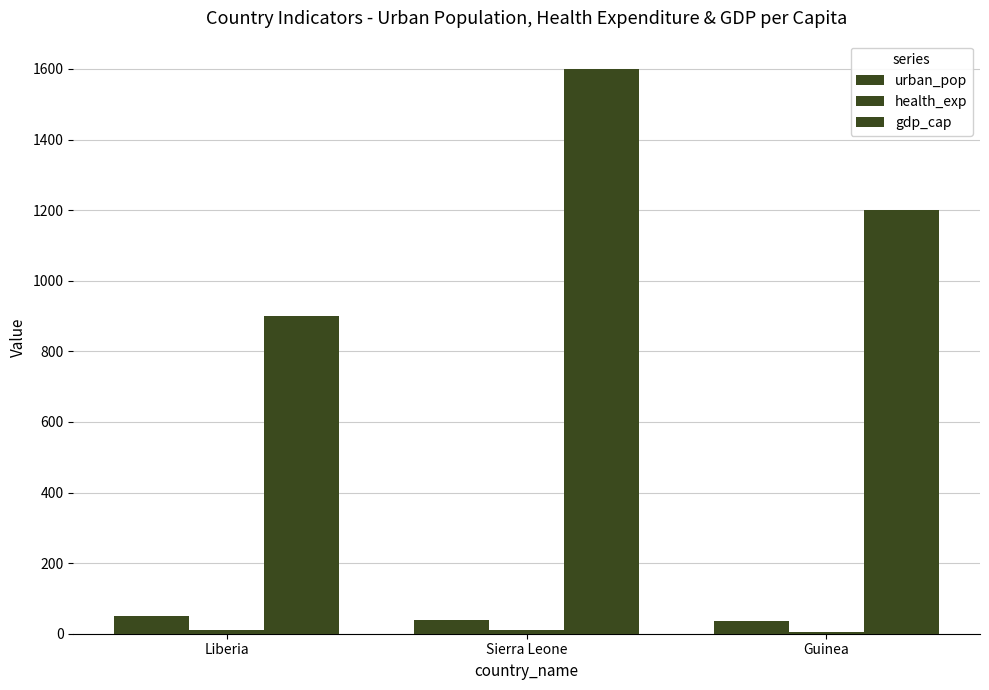

What is the average value of the health_exp series?

8.9